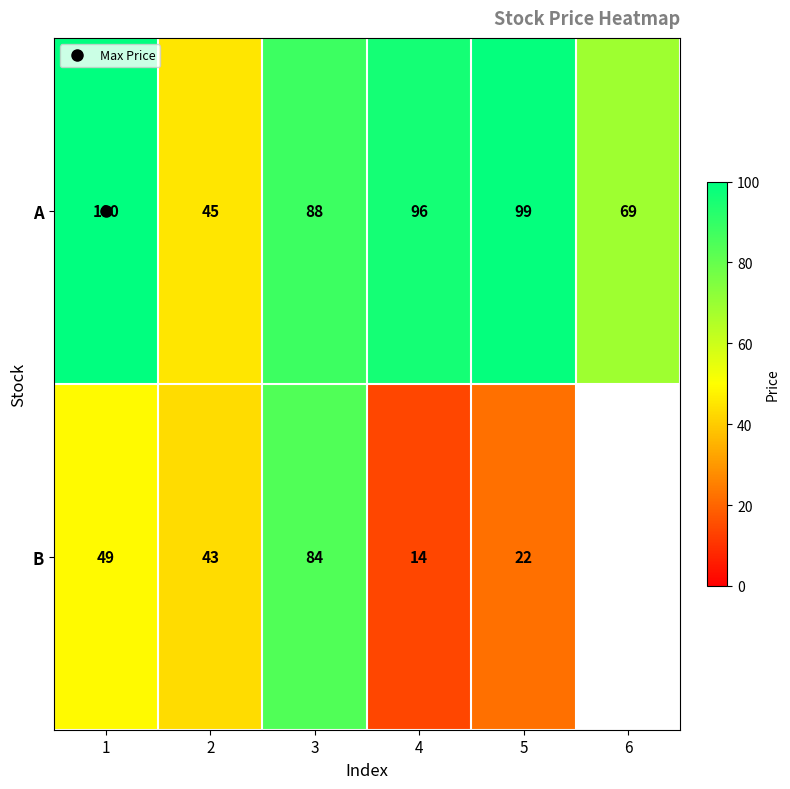

The A series shows 80.9 at 2. True or false?

False